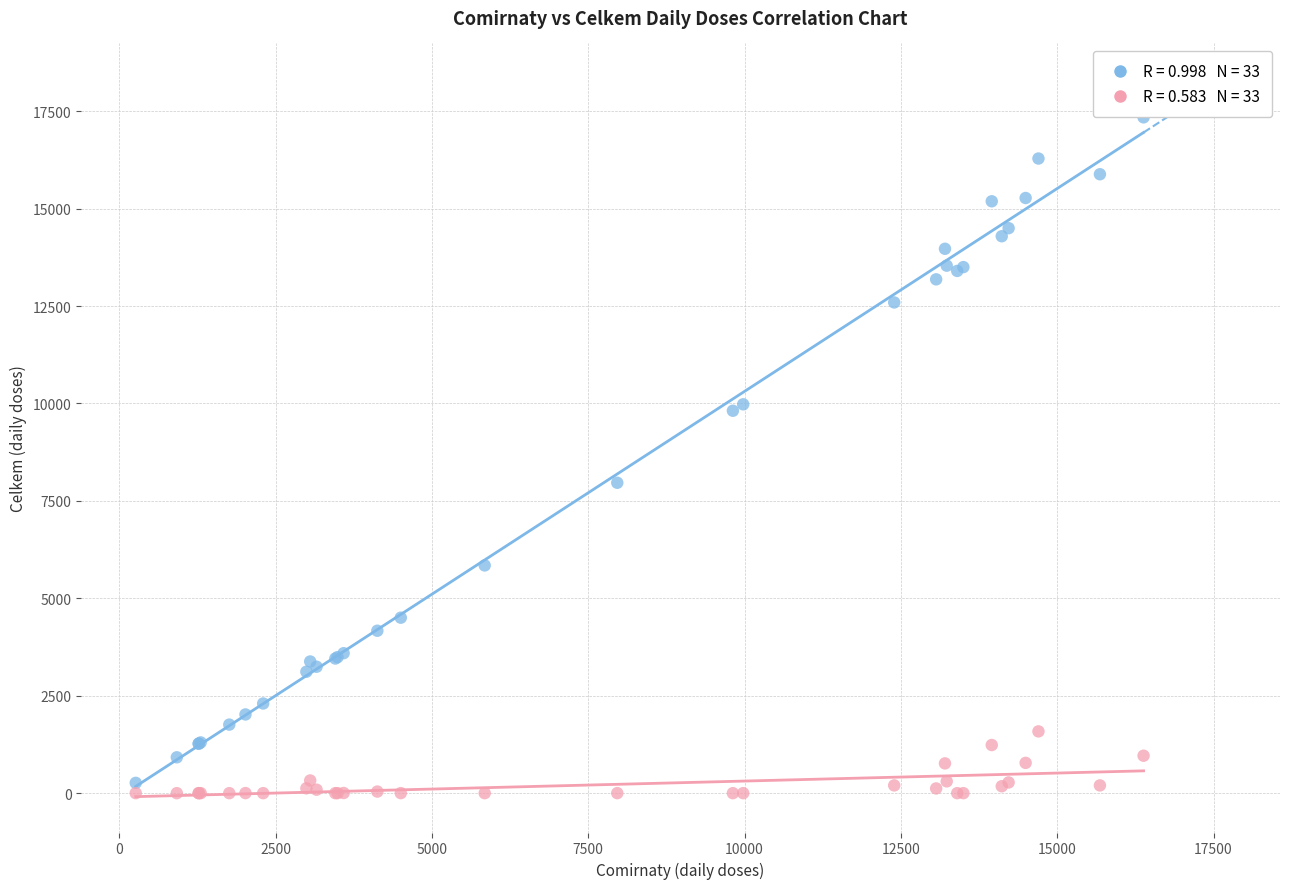

Across all series, what Y value is closest to 8671?

7965